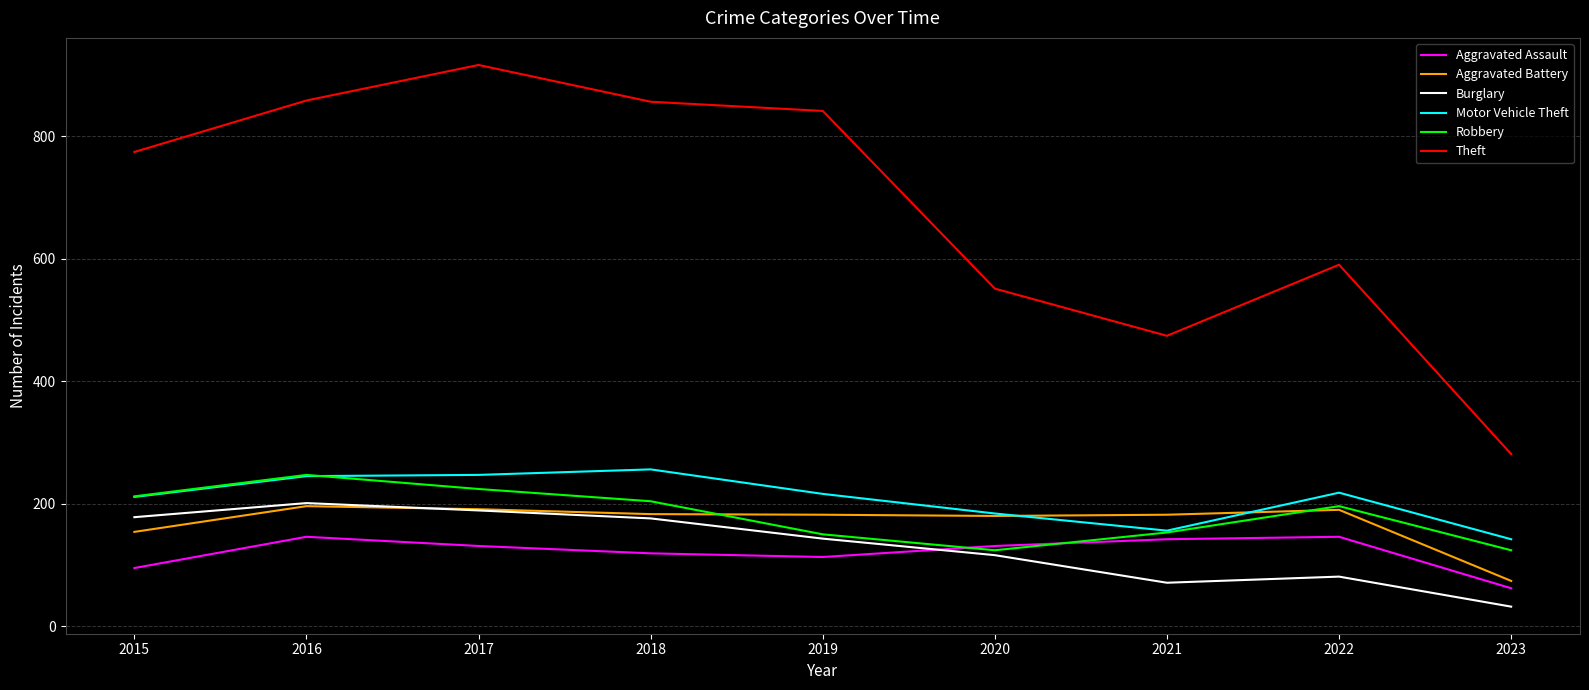

Which category has the highest value across all series?

2017